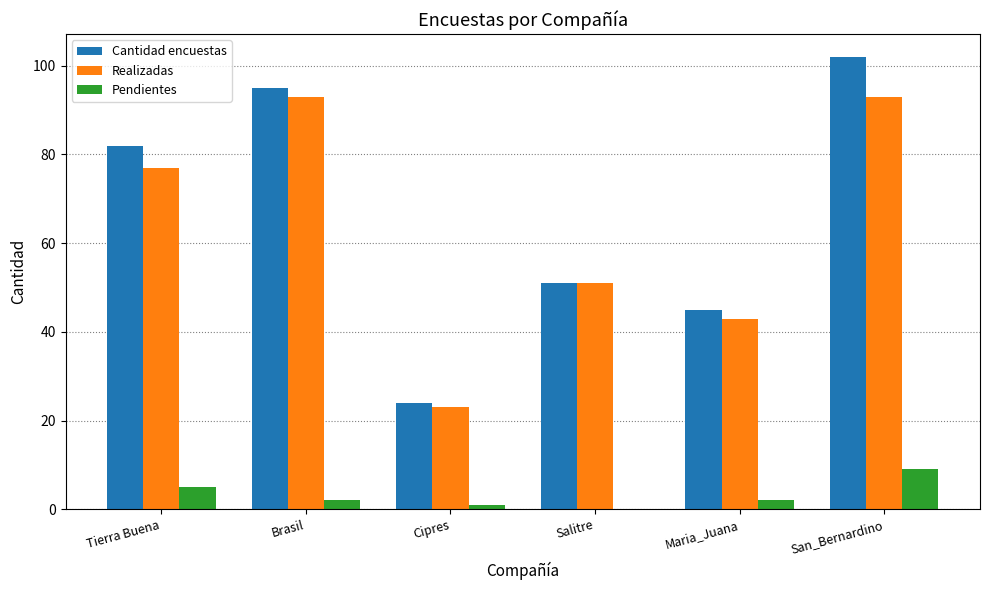

Is the value of Realizadas at Salitre greater than the value of Pendientes at Maria_Juana?

Yes